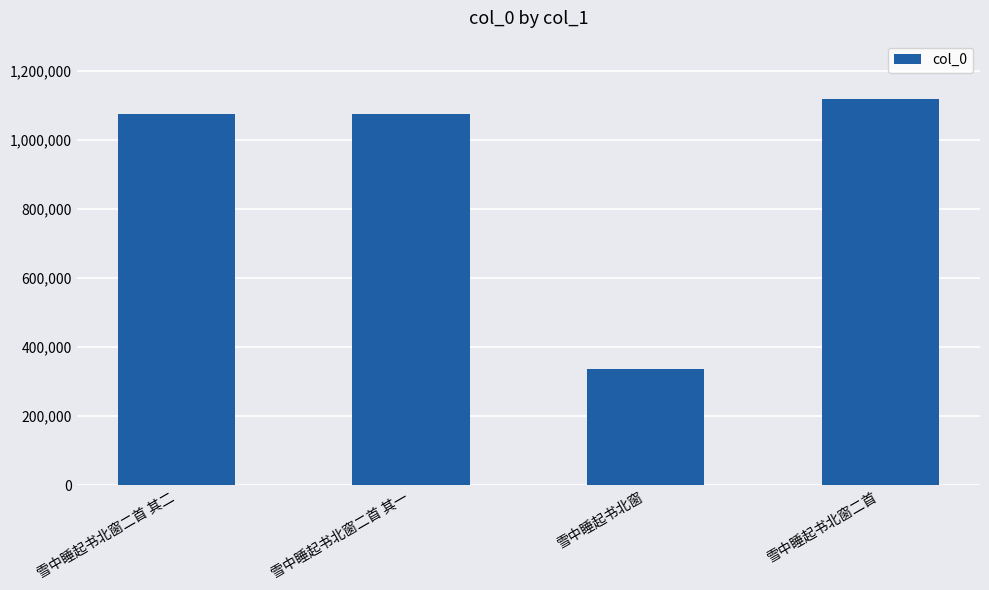

What is the sum of all values?

3608194